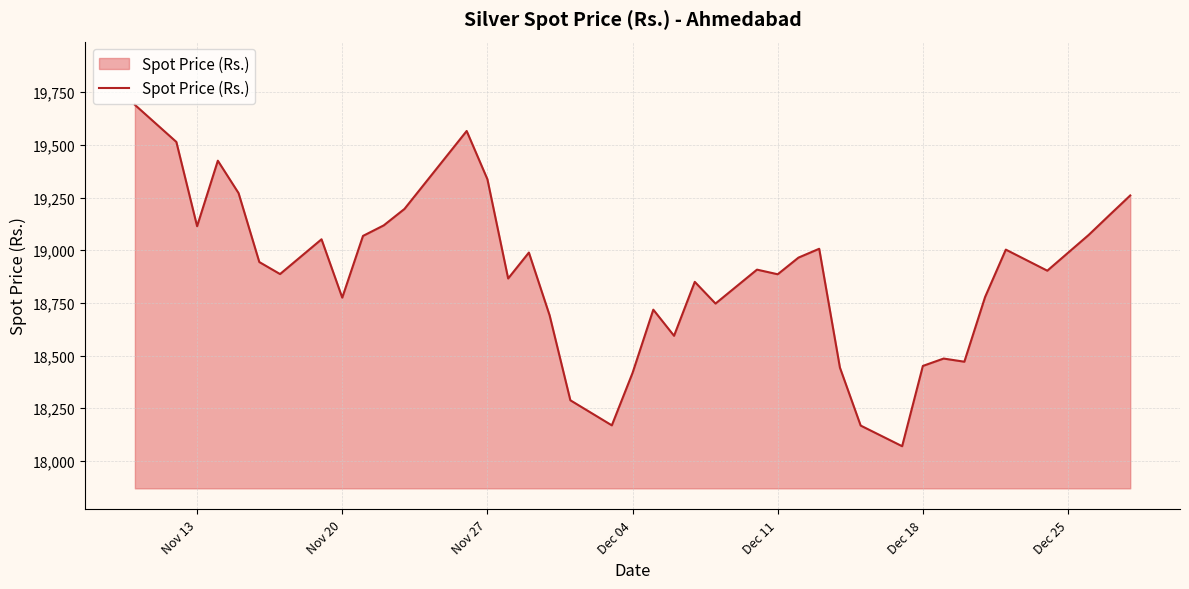

What is the difference between the maximum and minimum values?

1620